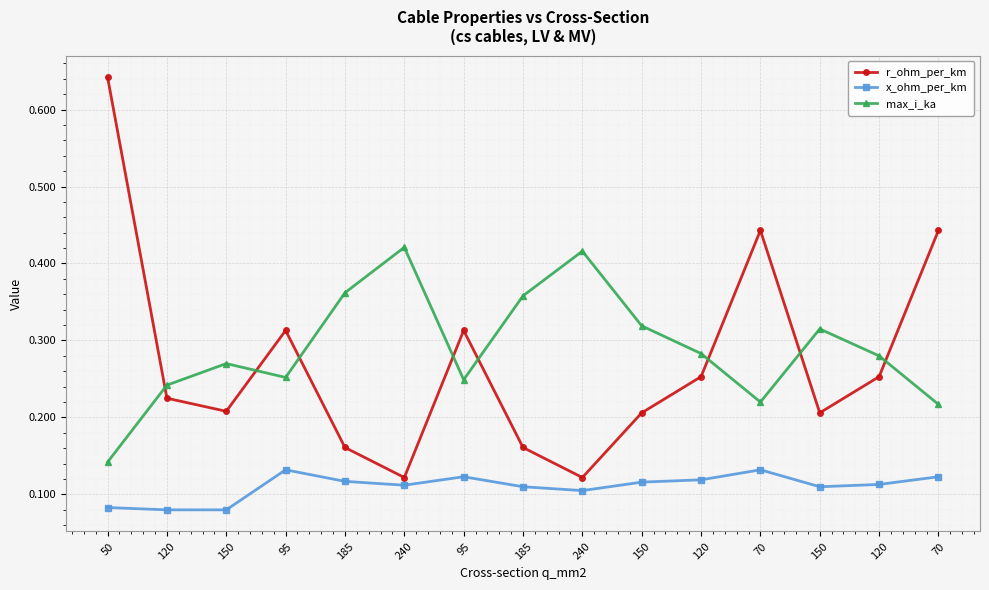

What is the difference between the maximum and minimum values in the r_ohm_per_km series?

0.5